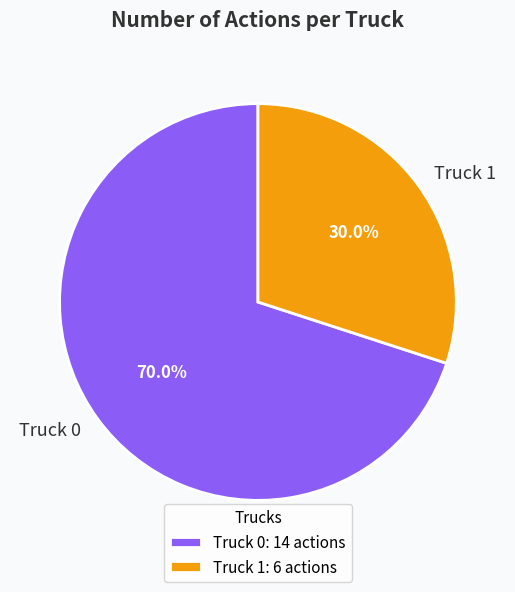

True or false: Truck 1 accounts for 19% of the total.

False